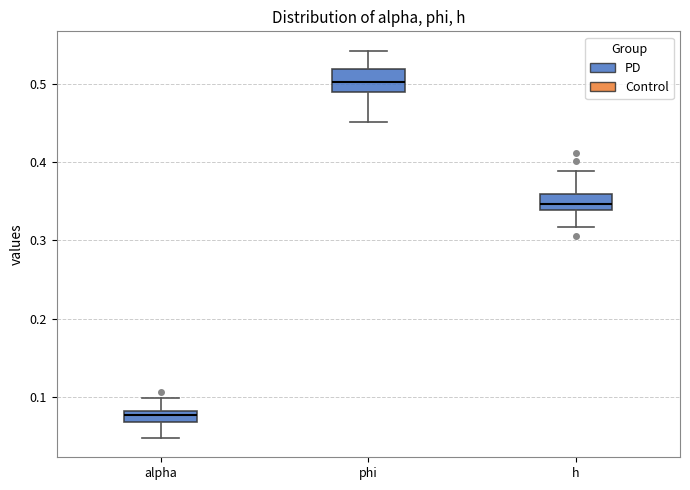

Where is the upper edge of the box for h on the y-axis? The values are not printed on the chart, so give them approximately, as read against the axis.

0.36